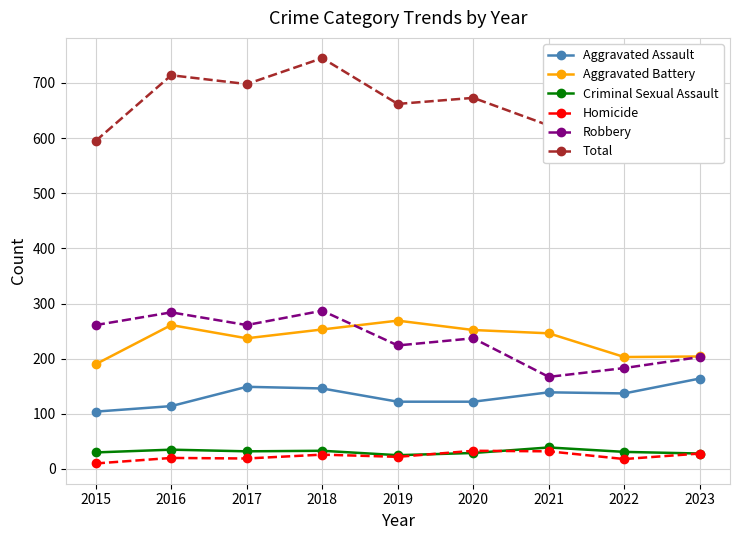

What is the total value across all series at 2017?

1396